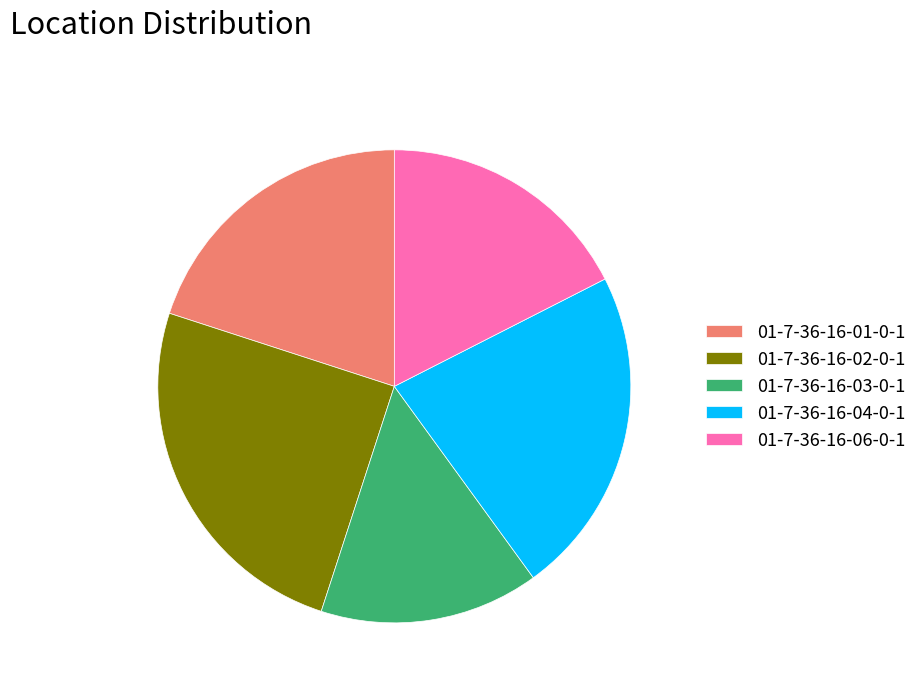

Is there a majority slice in this chart?

No